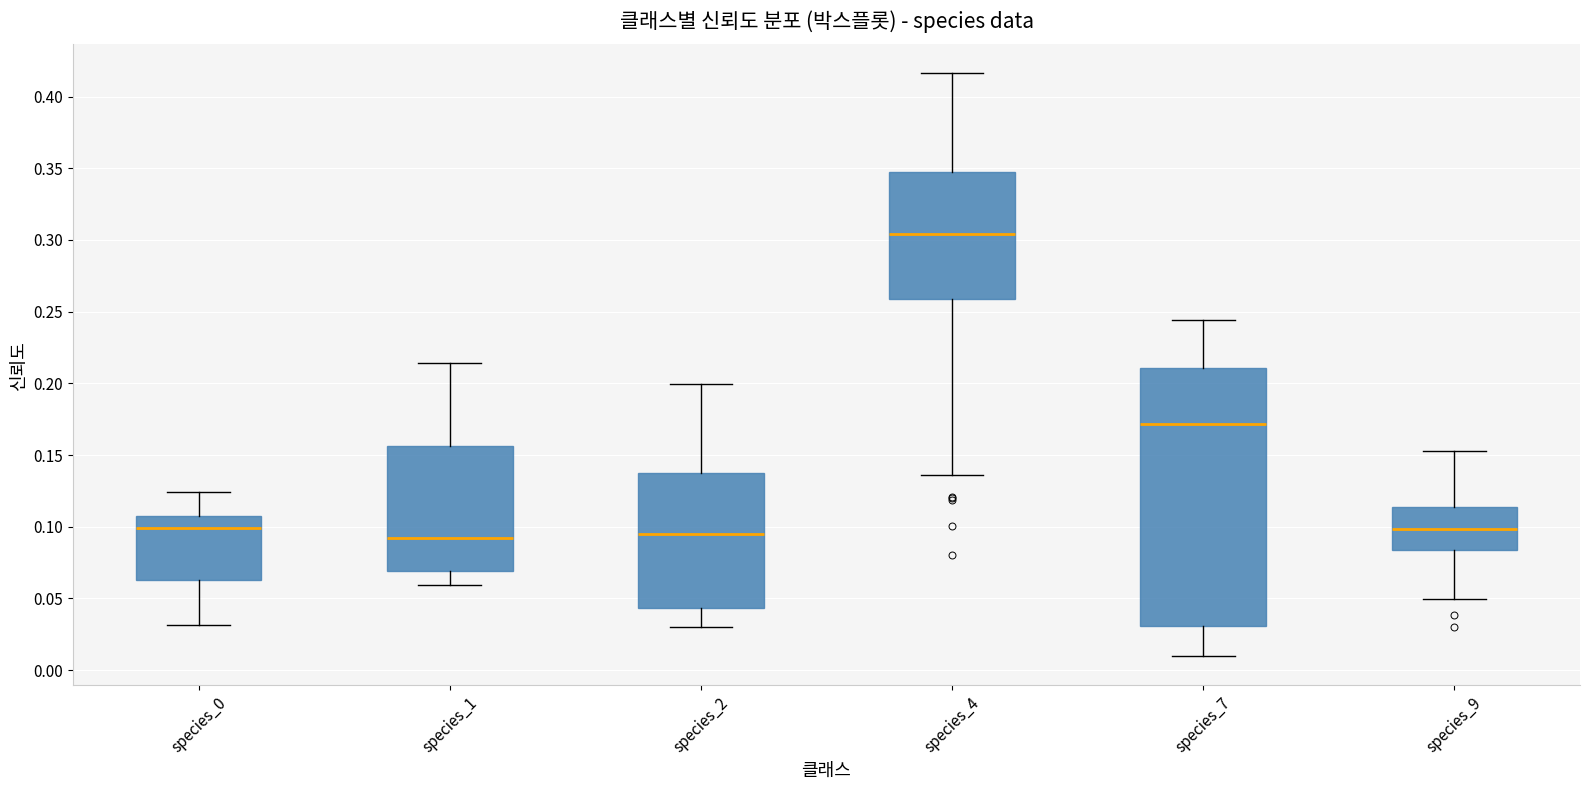

Reading left to right, read every box against the y-axis: the position of its median line, the range the box covers, and the ends of its whiskers. The values are not printed on the chart, so give them approximately, as read against the axis.

species_0: median 0.100, box 0.065 to 0.105, whiskers 0.030 to 0.125
species_1: median 0.090, box 0.070 to 0.155, whiskers 0.060 to 0.215
species_2: median 0.095, box 0.045 to 0.140, whiskers 0.030 to 0.200
species_4: median 0.305, box 0.260 to 0.345, whiskers 0.135 to 0.415
species_7: median 0.170, box 0.030 to 0.210, whiskers 0.010 to 0.245
species_9: median 0.100, box 0.085 to 0.115, whiskers 0.050 to 0.155